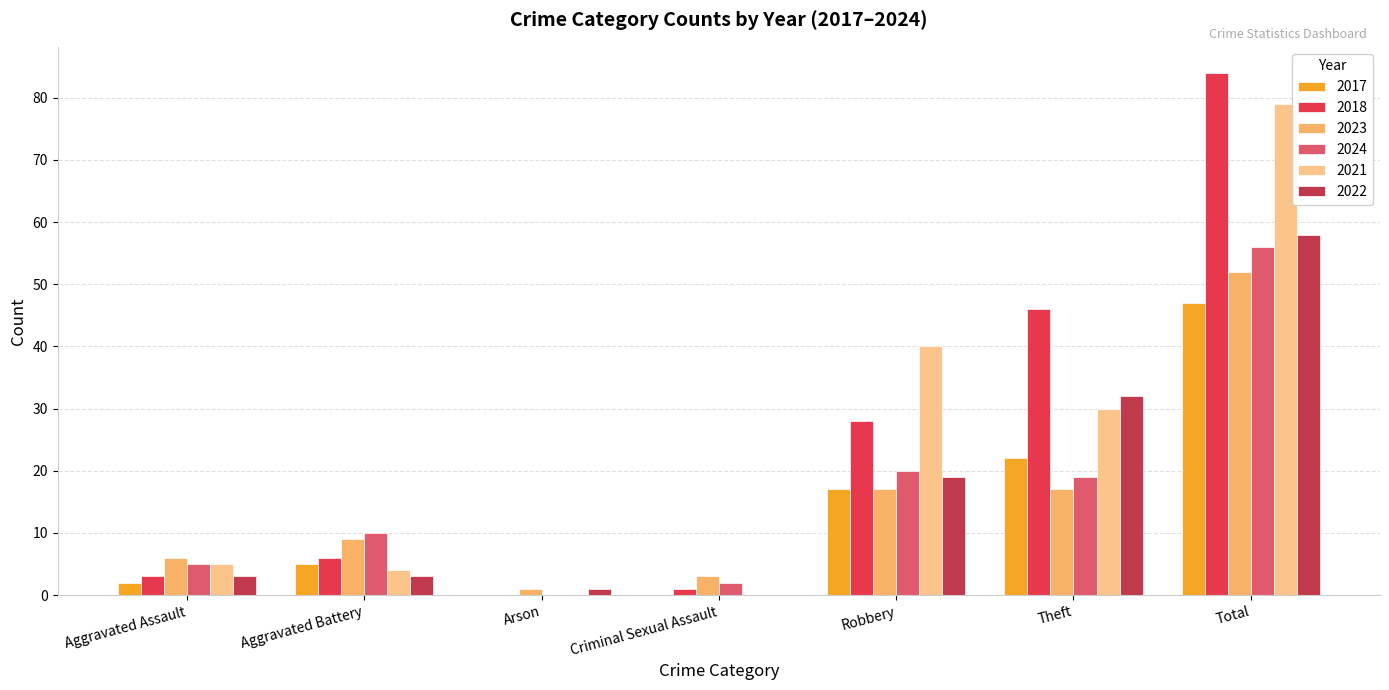

Is it true that 2021 equals 30 at Theft?

True